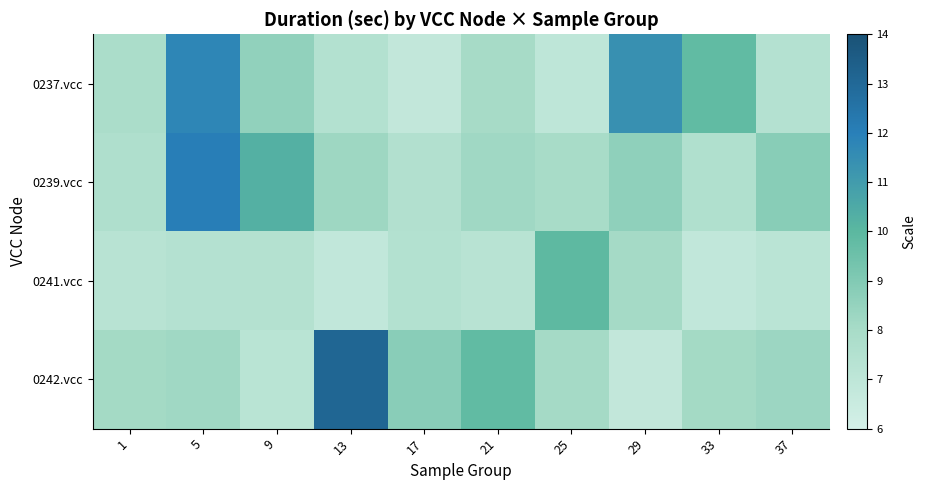

Reading left to right, what are all the values shown in this chart?

0237.vcc: 1=7.8	5=11.8	9=8.6	13=7.5	17=6.8	21=8.0	25=7.0	29=11.4	33=9.8	37=7.4
0239.vcc: 1=7.7	5=12.0	9=10.3	13=8.3	17=7.5	21=8.2	25=8.0	29=8.6	33=7.6	37=8.8
0241.vcc: 1=7.3	5=7.4	9=7.4	13=6.9	17=7.5	21=7.3	25=9.9	29=8.1	33=6.9	37=7.2
0242.vcc: 1=8.1	5=8.2	9=7.2	13=13.1	17=8.8	21=9.8	25=8.1	29=6.8	33=8.1	37=8.3